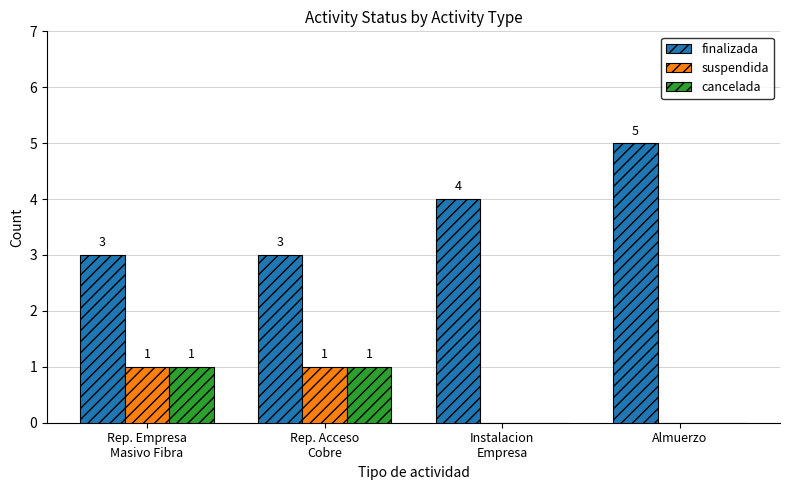

What is the sum of the finalizada values at Rep. Acceso
Cobre and Instalacion
Empresa?

7